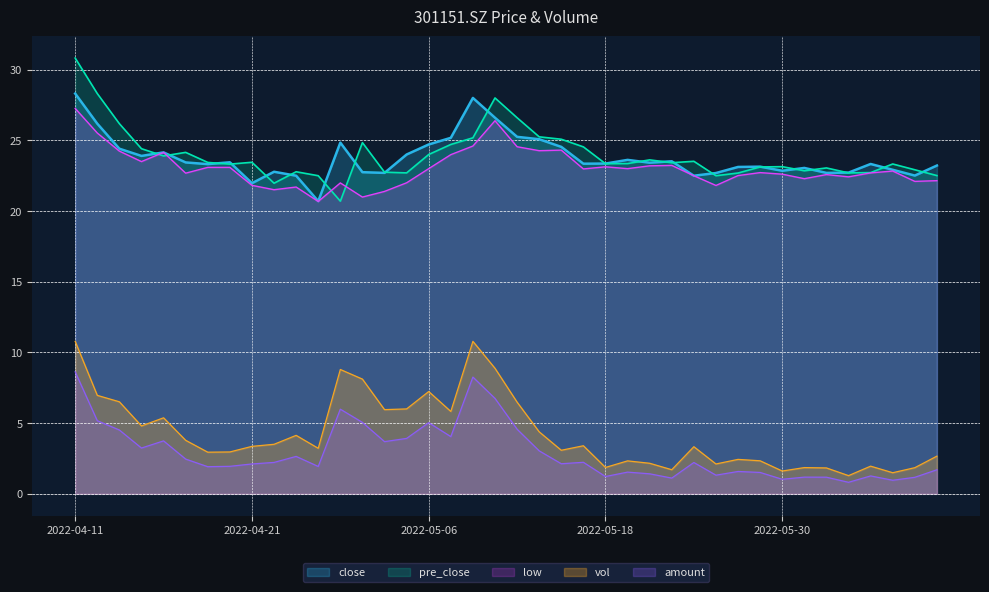

What is the value of the close point at the 16th from the left?

24.0